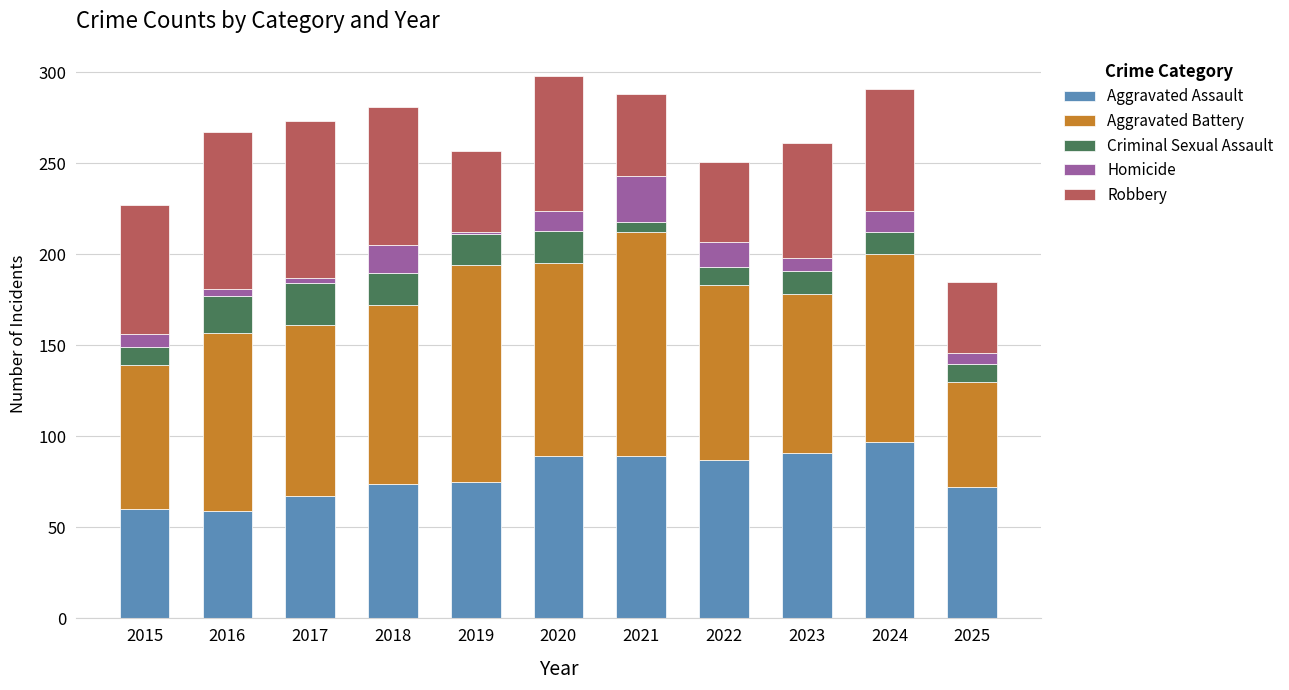

What is the lowest value of the Aggravated Assault series?

59